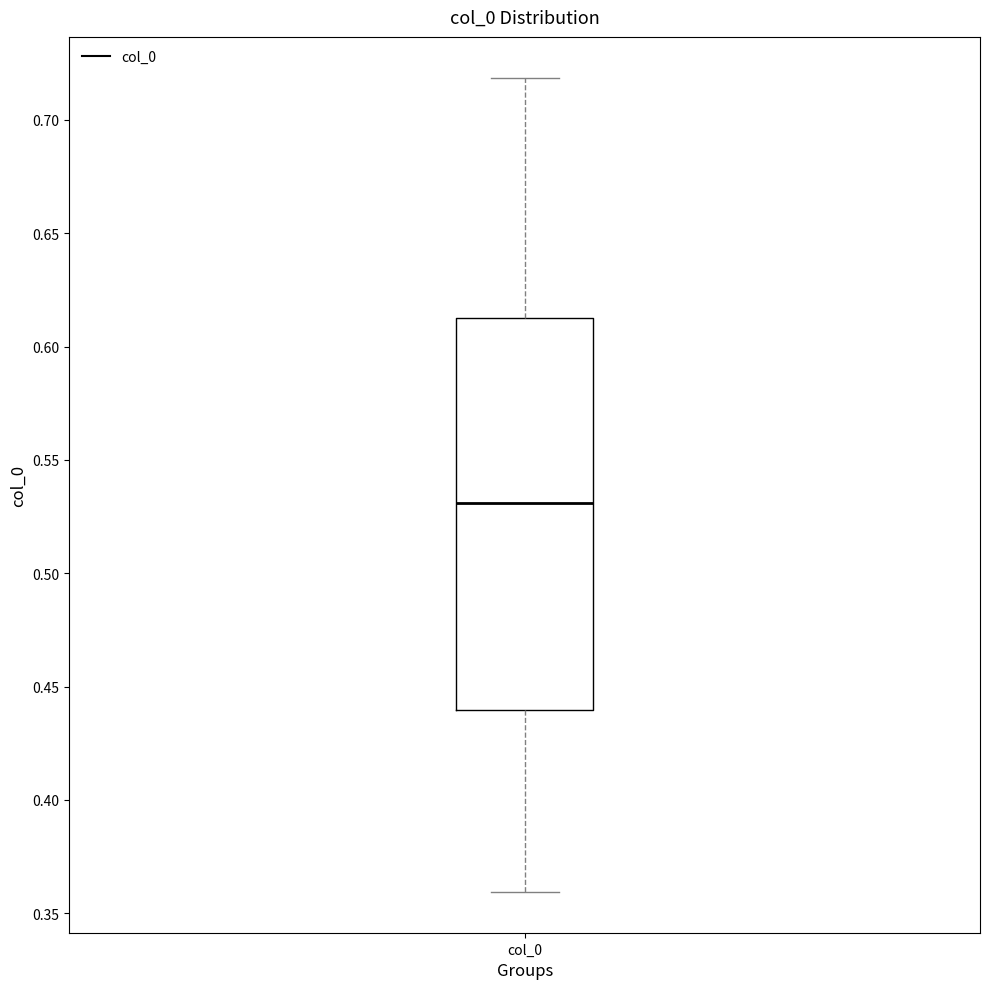

Read this box plot against the y-axis: the position of the median line, the range covered by the box, and the ends of both whiskers. The values are not printed on the chart, so give them approximately, as read against the axis.

median 0.530, box 0.440 to 0.615, whiskers 0.360 to 0.720